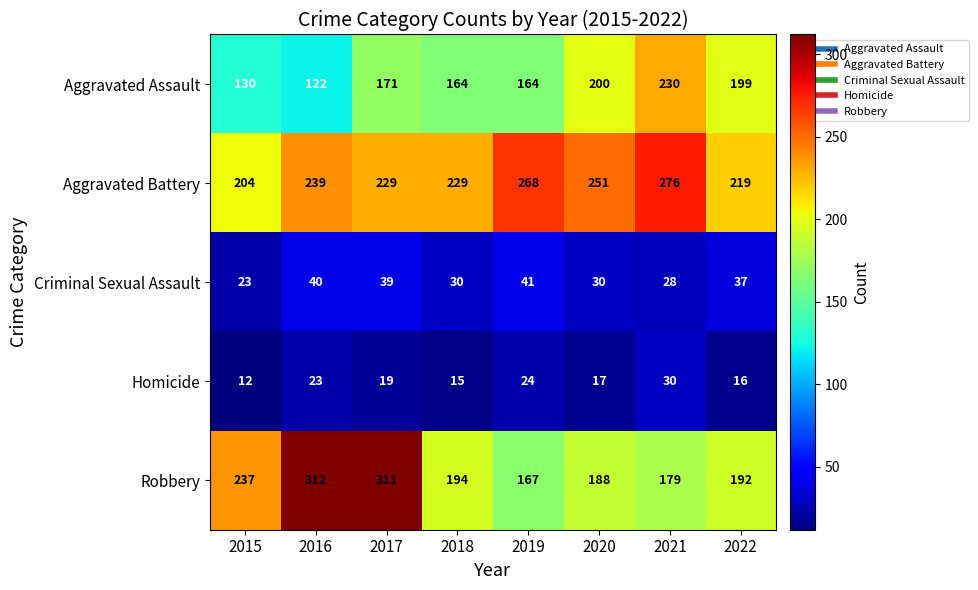

What is the difference between the Robbery values at 2021 and 2020?

9